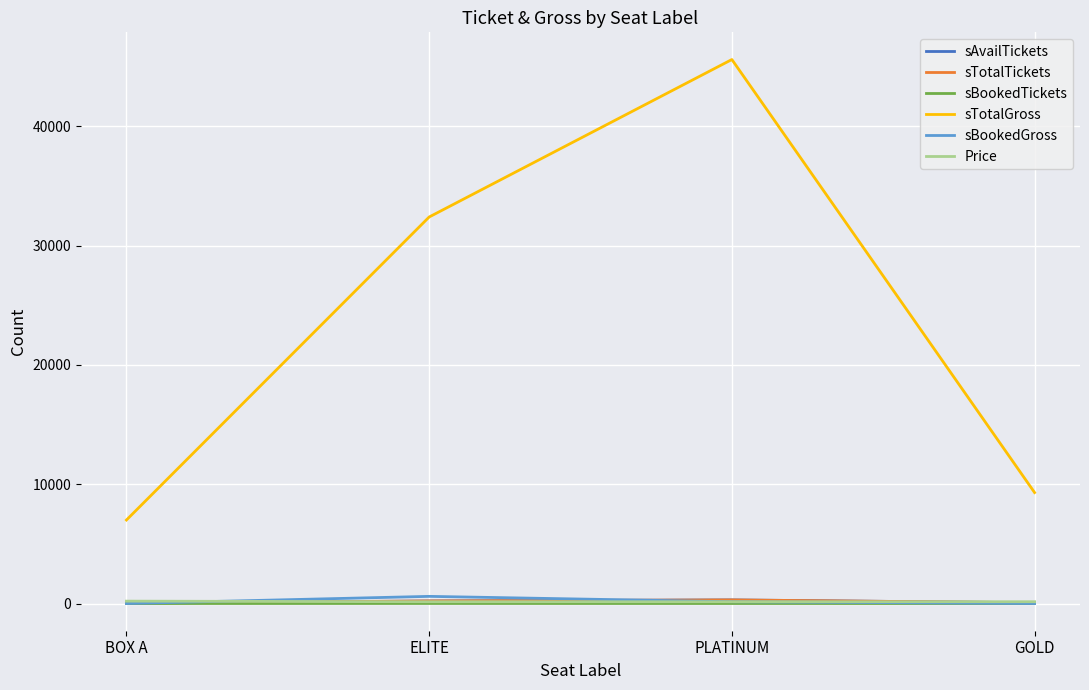

How many values in the sBookedTickets series are below 1?

2